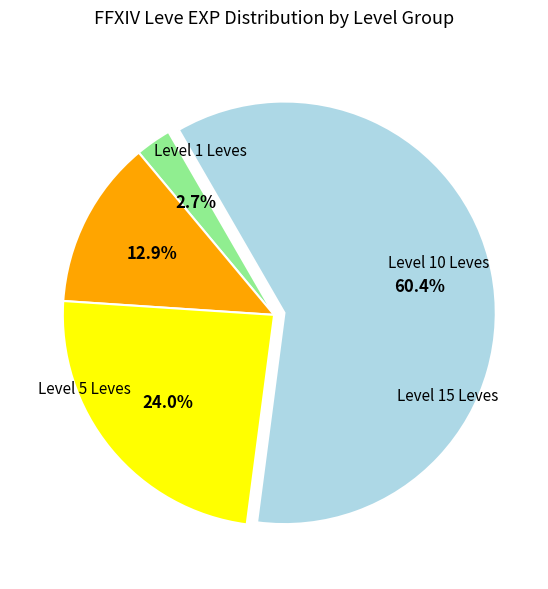

Is there any slice that represents more than half of the pie?

Yes